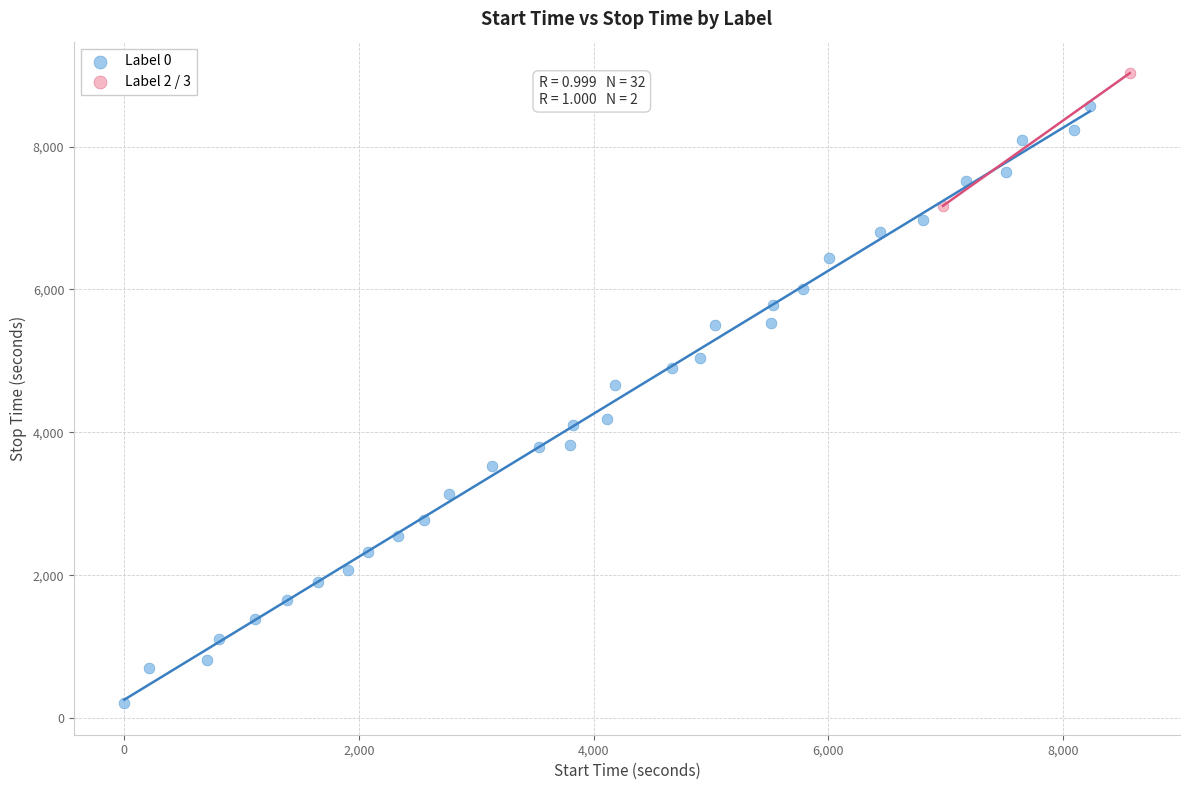

Which series contains the highest Y value?

Label 2 / 3